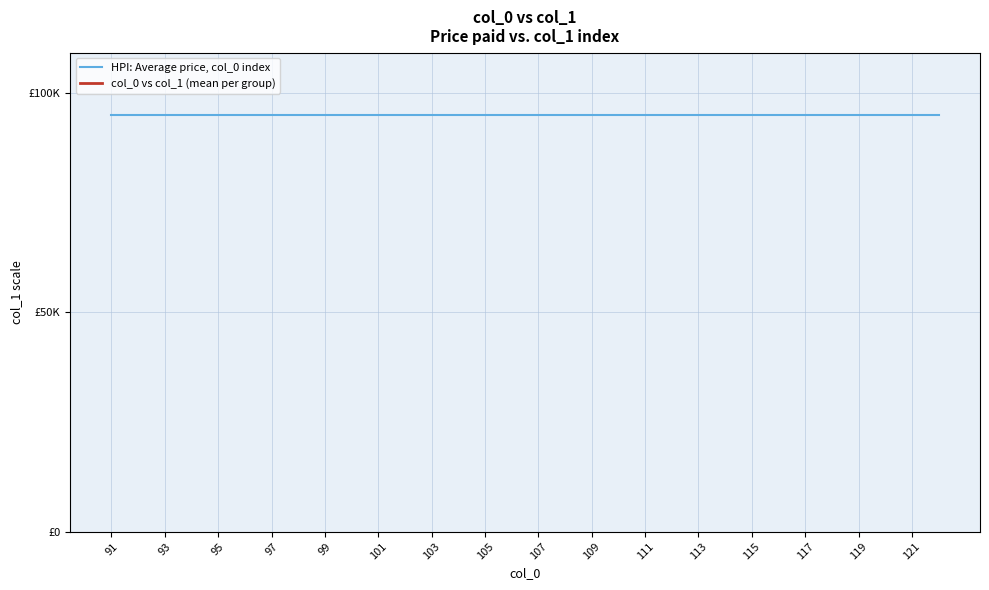

How many distinct data groups are displayed?

2